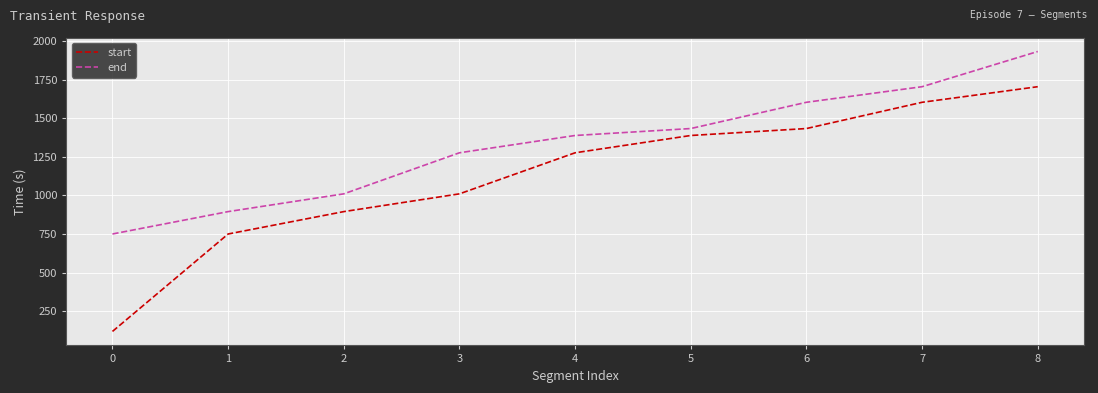

Where is start nearest to the value 911?

2